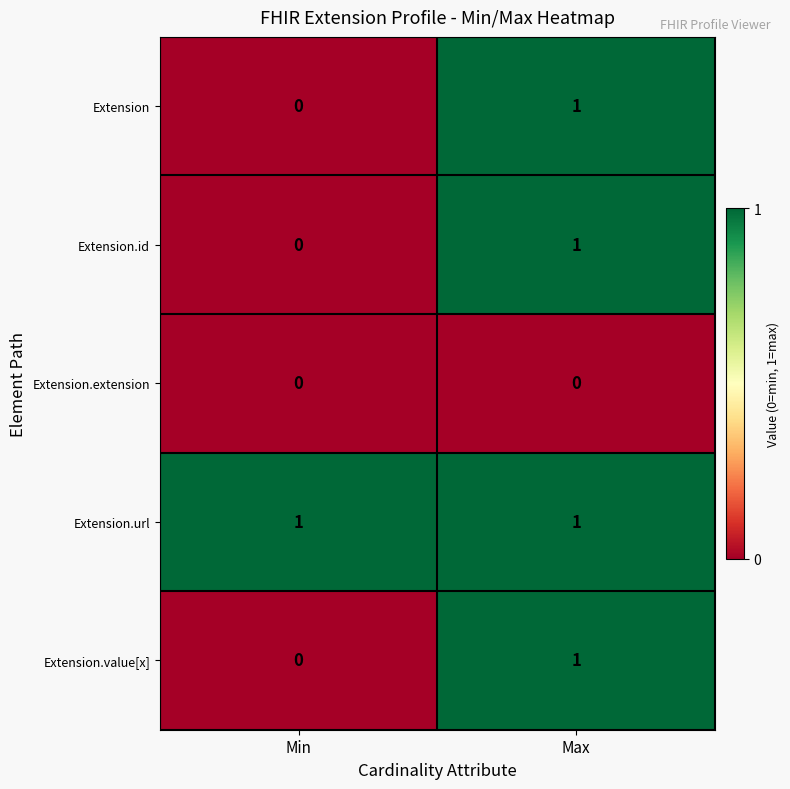

Reading left to right, list all the values displayed in this chart.

Extension: Min=0	Max=1
Extension.id: Min=0	Max=1
Extension.extension: Min=0	Max=0
Extension.url: Min=1	Max=1
Extension.value[x]: Min=0	Max=1